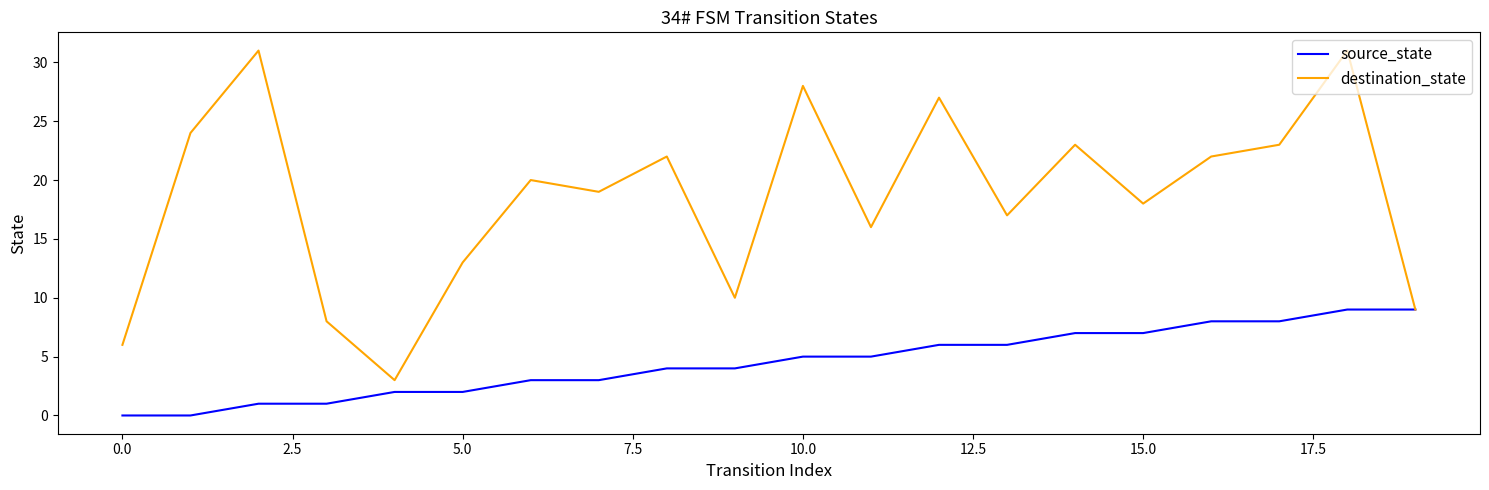

What is the maximum value shown in the chart?

31